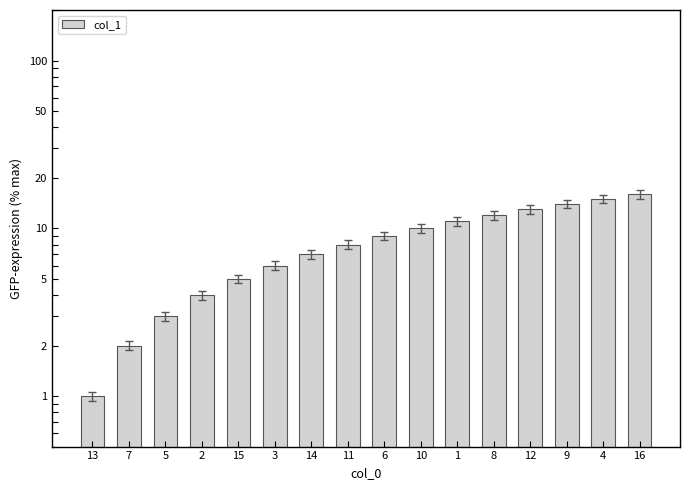

What is the label of the 16th bar from the right?

13